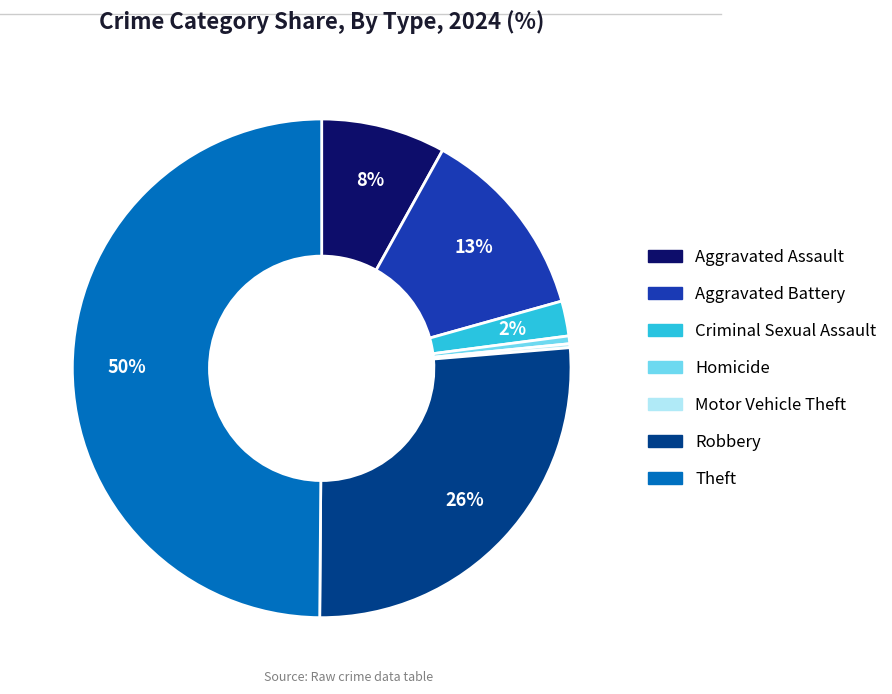

To the nearest percent, what is the average slice percentage?

14%